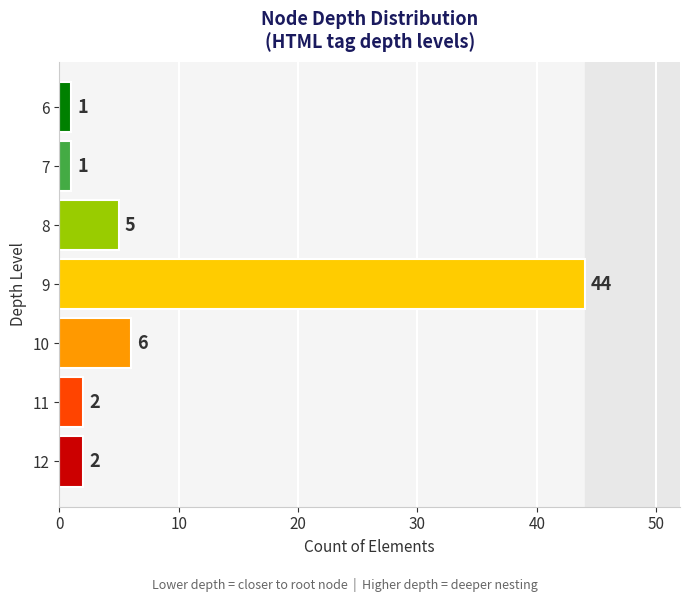

Between 11 and 7, which is larger?

11